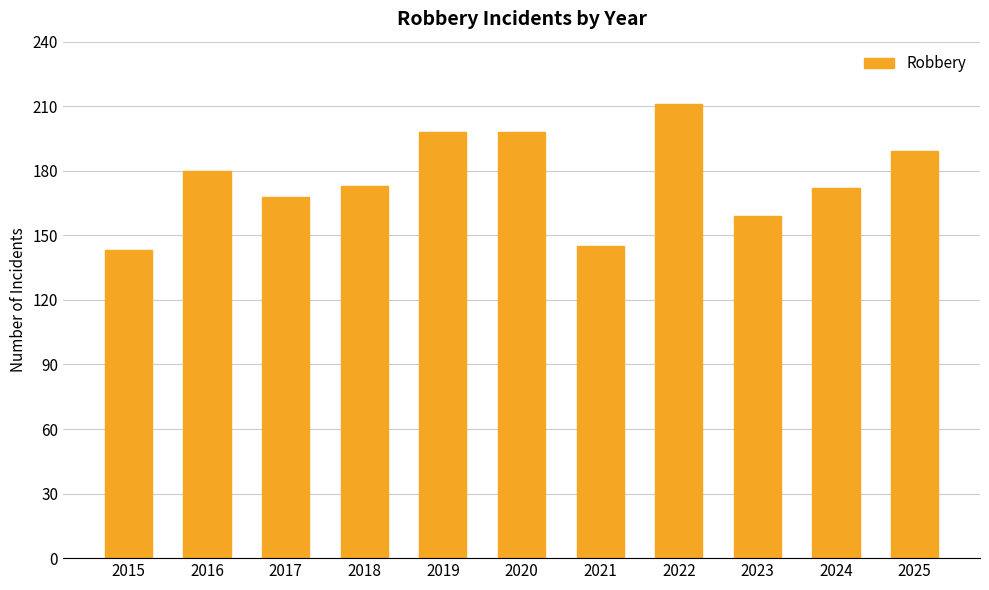

The value at 2024 is 172. True or false?

True